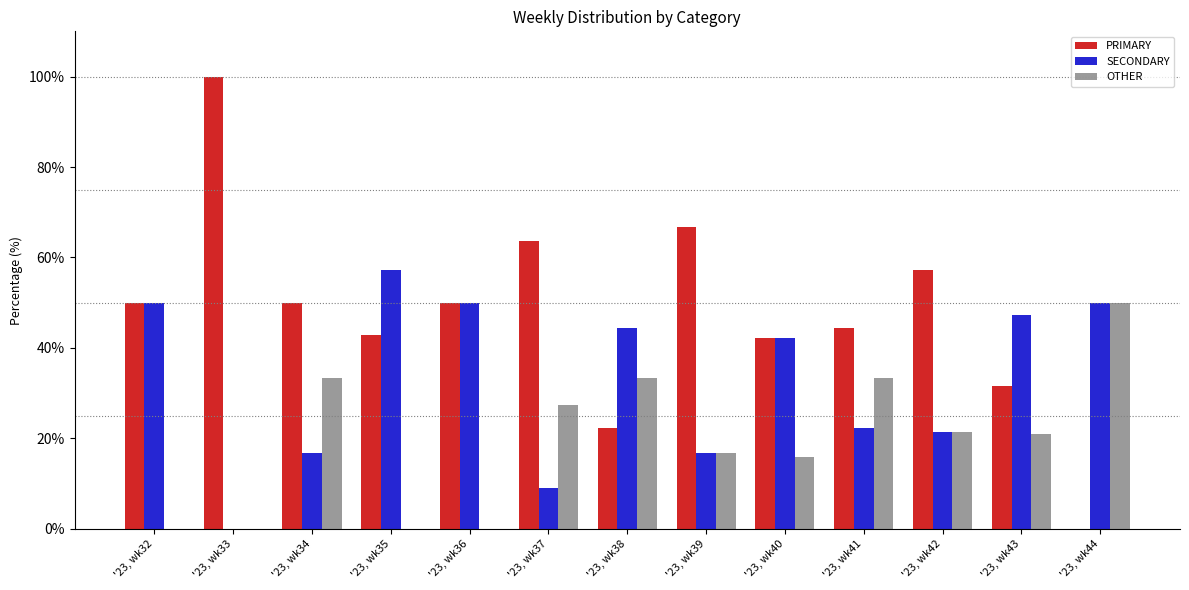

What is the sum of all PRIMARY values?

620.7